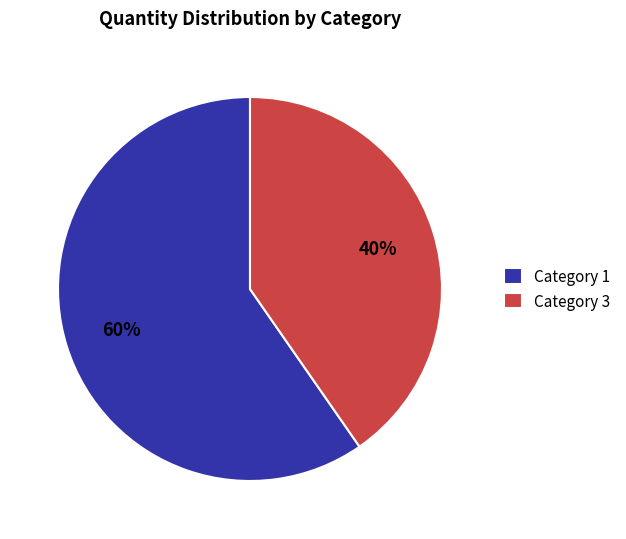

How many slices are in this pie chart?

2